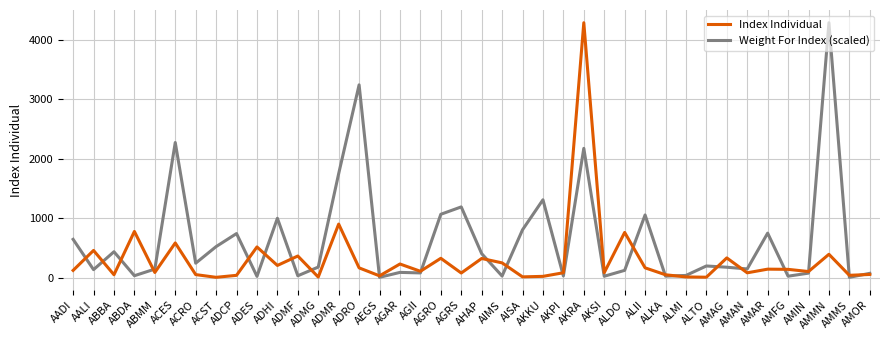

Which series has the largest total across all categories?

Weight For Index (scaled)